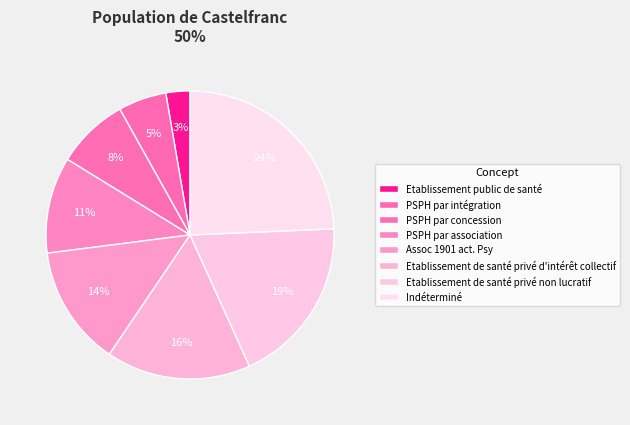

What is the total percentage of PSPH par concession and Etablissement de santé privé non lucratif?

27.0%